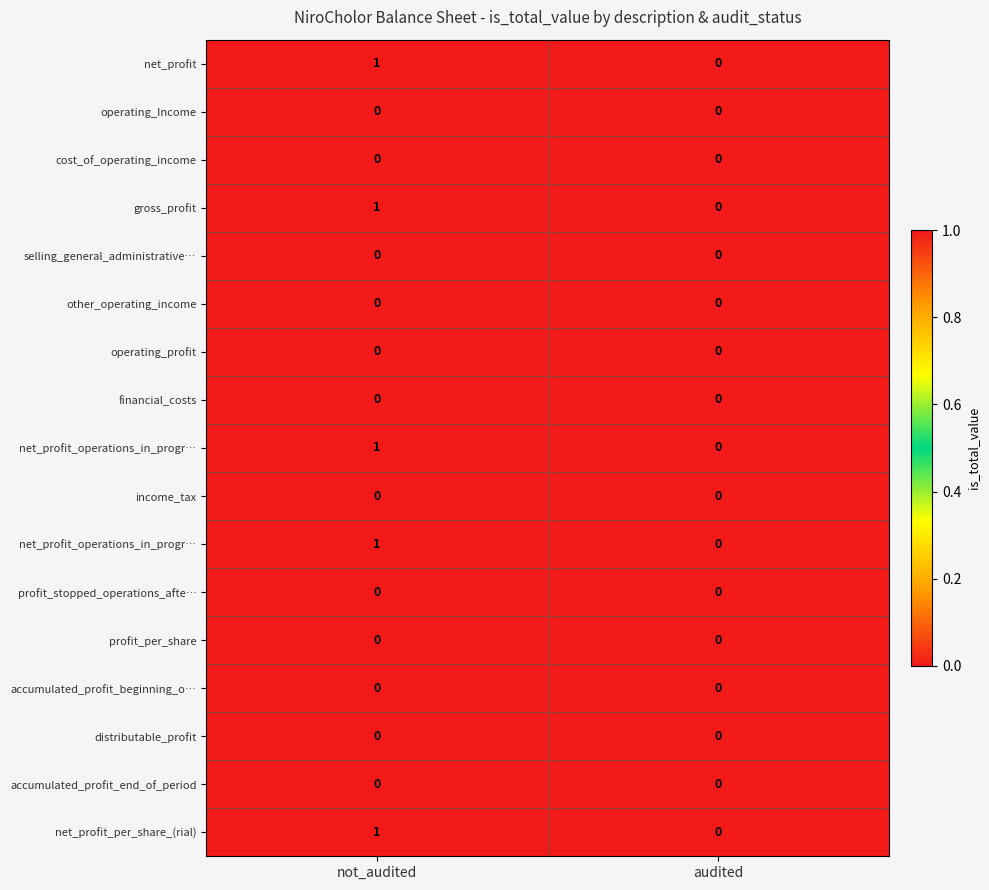

Which label corresponds to the smallest value in the chart?

audited